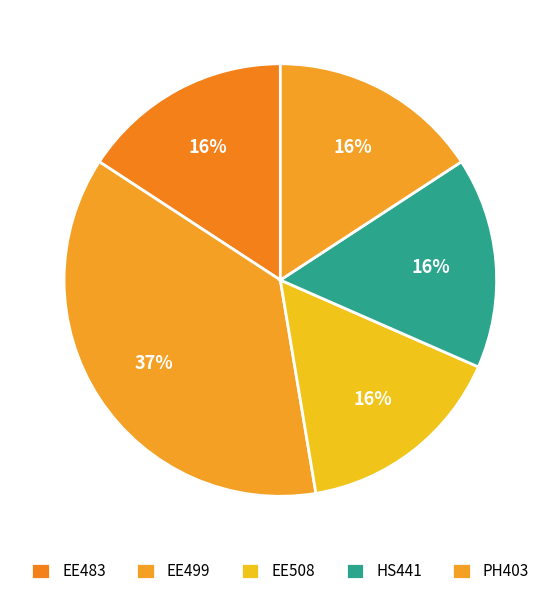

What is the largest slice in the pie chart?

EE499